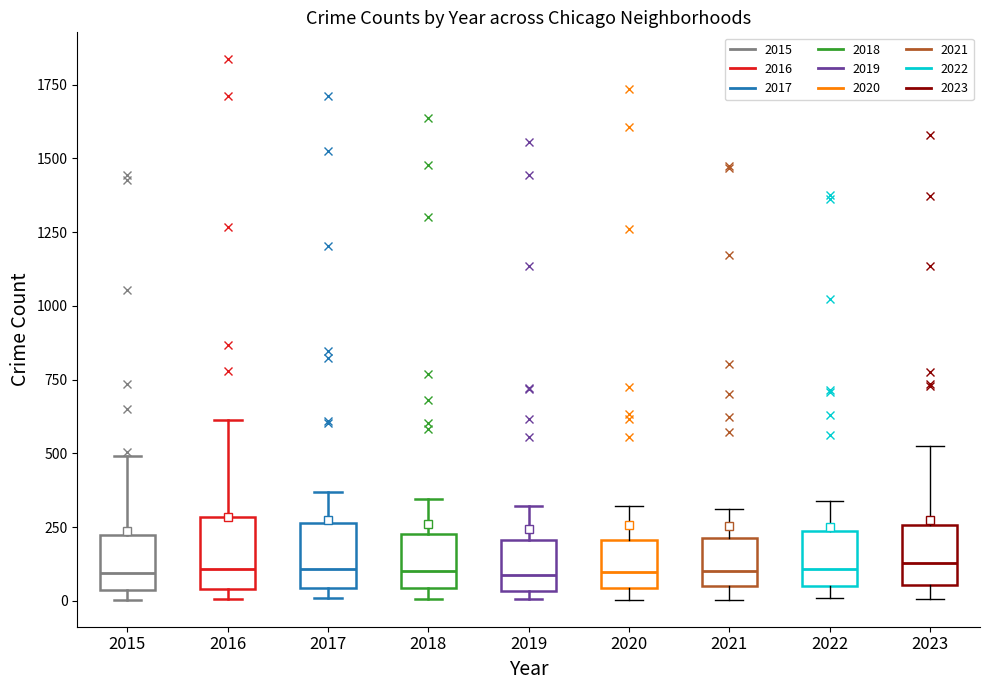

Reading left to right, transcribe this box plot: for each box, give where its median line is, the range the box spans, and where its two whiskers end, as read against the y-axis. The values are not printed on the chart, so give them approximately, as read against the axis.

2015: median 100, box 50 to 200, whiskers 0 to 500
2016: median 100, box 50 to 300, whiskers 0 to 600
2017: median 100, box 50 to 250, whiskers 0 to 350
2018: median 100, box 50 to 250, whiskers 0 to 350
2019: median 100, box 50 to 200, whiskers 0 to 300
2020: median 100, box 50 to 200, whiskers 0 to 300
2021: median 100, box 50 to 200, whiskers 0 to 300
2022: median 100, box 50 to 250, whiskers 0 to 350
2023: median 150, box 50 to 250, whiskers 0 to 500